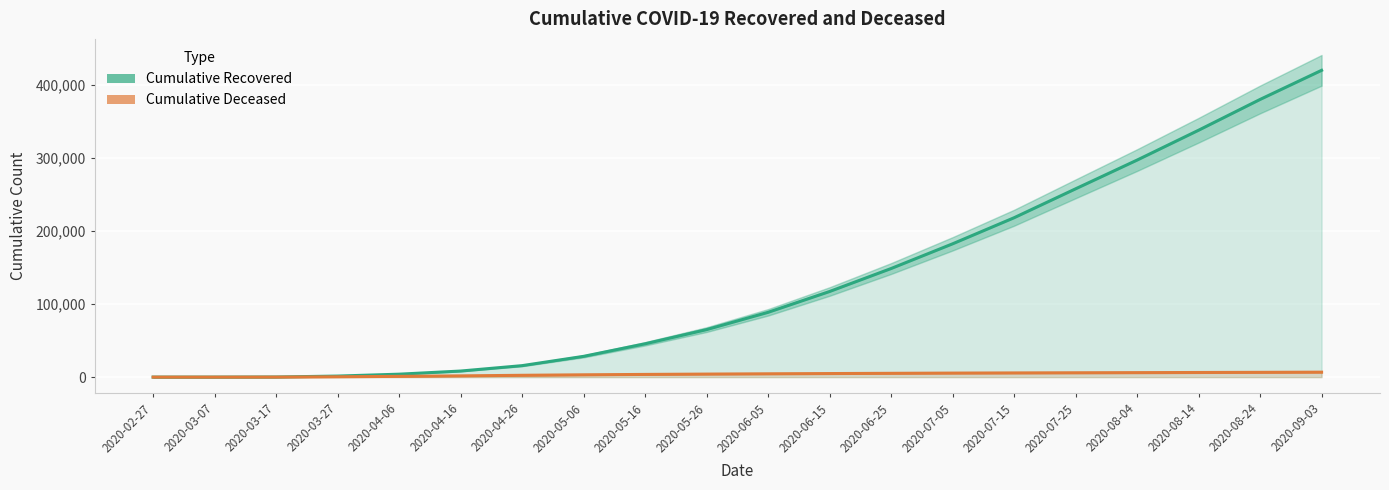

What is the difference between the maximum and second lowest values in the cumulative_deceased (line) series?

6780